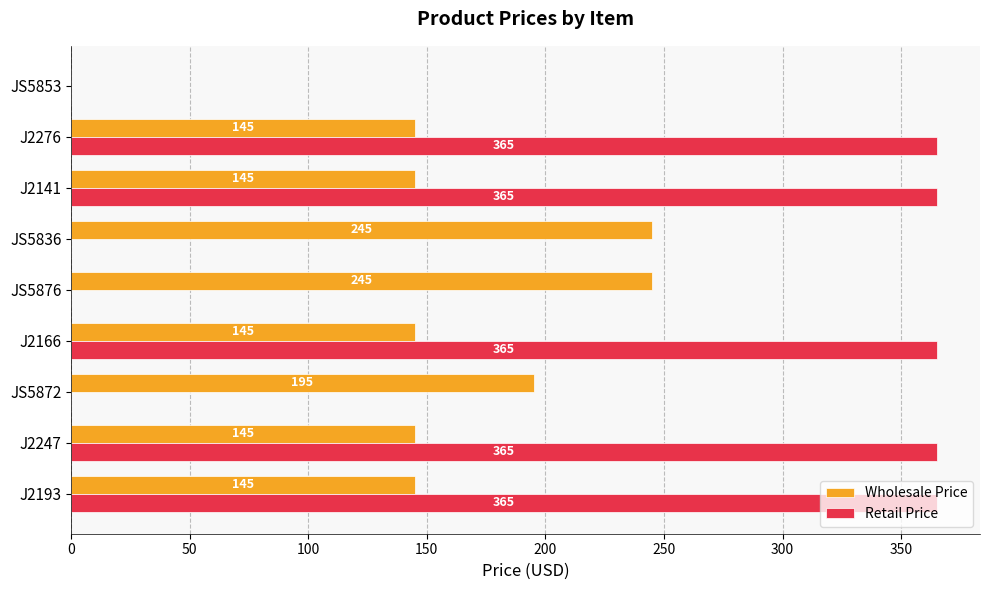

Which series has the widest spread of values?

Retail Price